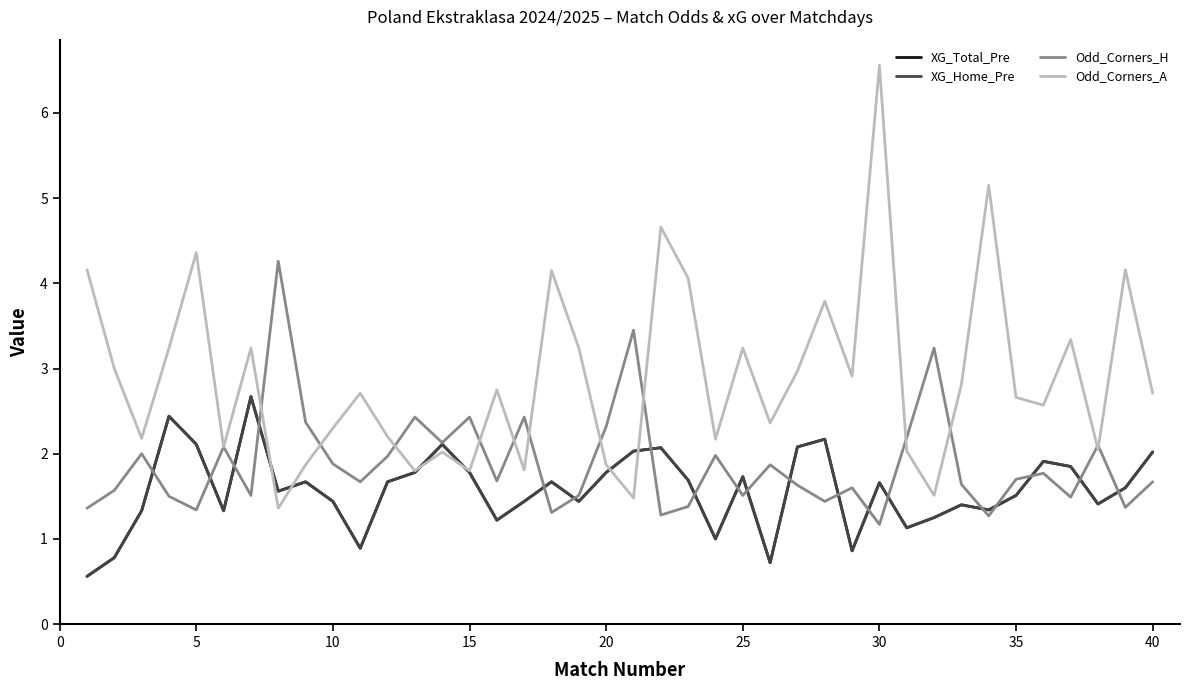

Reading left to right, what are all the values shown in this chart?

XG_Total_Pre: 0.6	0.8	1.3	2.4	2.1	1.3	2.7	1.6	1.7	1.4	0.9	1.7	1.8	2.1	1.8	1.2	1.4	1.7	1.4	1.8	2.0	2.1	1.7	1.0	1.7	0.7	2.1	2.2	0.9	1.7	1.1	1.2	1.4	1.3	1.5	1.9	1.9	1.4	1.6	2.0
XG_Home_Pre: 0.6	0.8	1.3	2.4	2.1	1.3	2.7	1.6	1.7	1.4	0.9	1.7	1.8	2.1	1.8	1.2	1.4	1.7	1.4	1.8	2.0	2.1	1.7	1.0	1.7	0.7	2.1	2.2	0.9	1.7	1.1	1.2	1.4	1.3	1.5	1.9	1.9	1.4	1.6	2.0
Odd_Corners_H: 1.4	1.6	2.0	1.5	1.3	2.1	1.5	4.3	2.4	1.9	1.7	2.0	2.4	2.1	2.4	1.7	2.4	1.3	1.5	2.3	3.5	1.3	1.4	2.0	1.5	1.9	1.6	1.4	1.6	1.2	2.2	3.2	1.6	1.3	1.7	1.8	1.5	2.1	1.4	1.7
Odd_Corners_A: 4.2	3.0	2.2	3.2	4.4	2.1	3.2	1.4	1.9	2.3	2.7	2.2	1.8	2.0	1.8	2.8	1.8	4.2	3.2	1.9	1.5	4.7	4.1	2.2	3.2	2.4	3.0	3.8	2.9	6.6	2.0	1.5	2.8	5.2	2.7	2.6	3.3	2.0	4.2	2.7